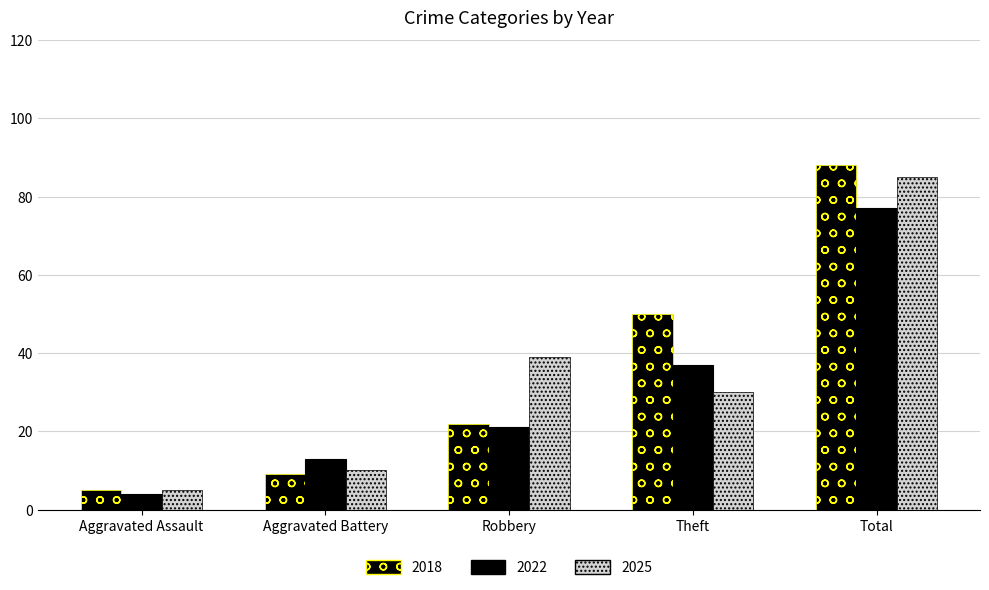

Which category has the highest value in the 2022 series?

Total